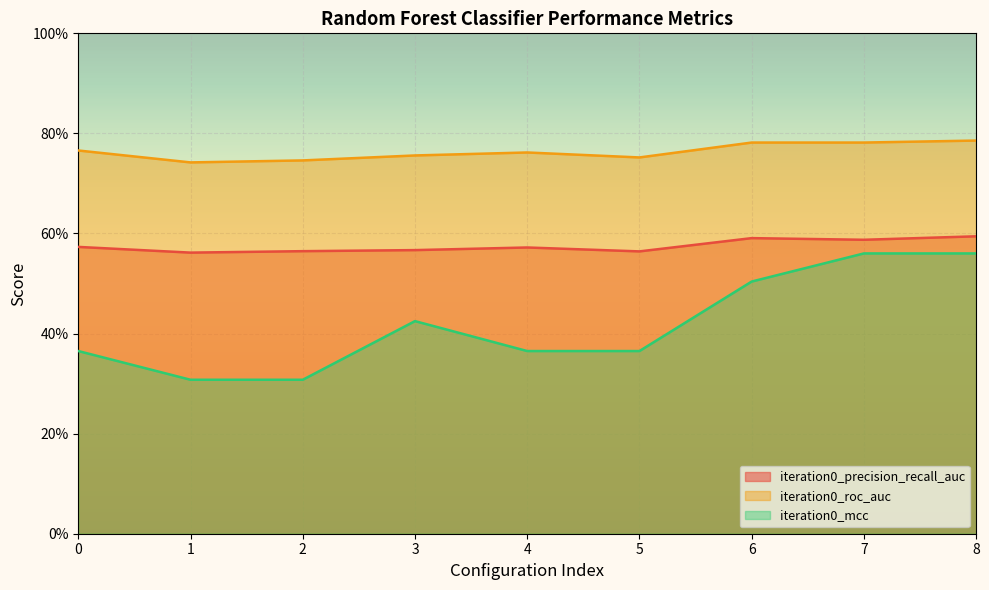

Which series has the widest spread of values?

iteration0_mcc